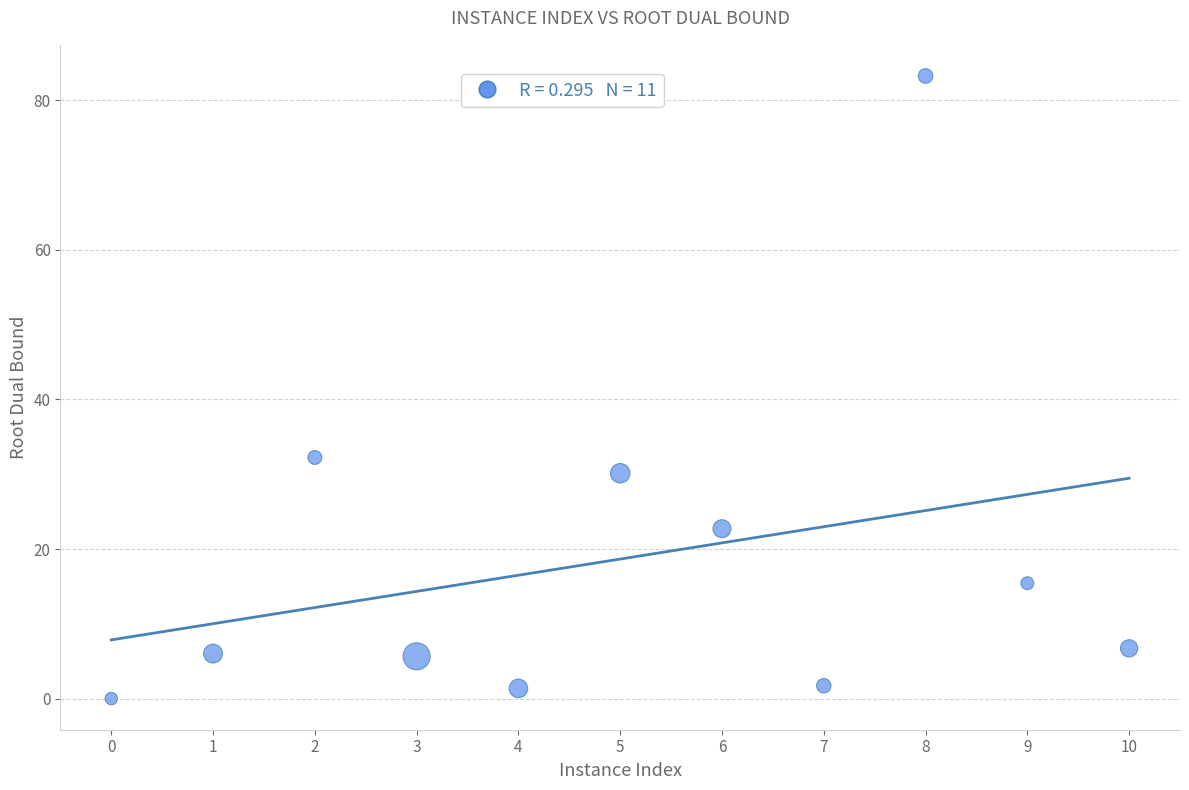

What is the range of Y values (max minus min)?

83.3